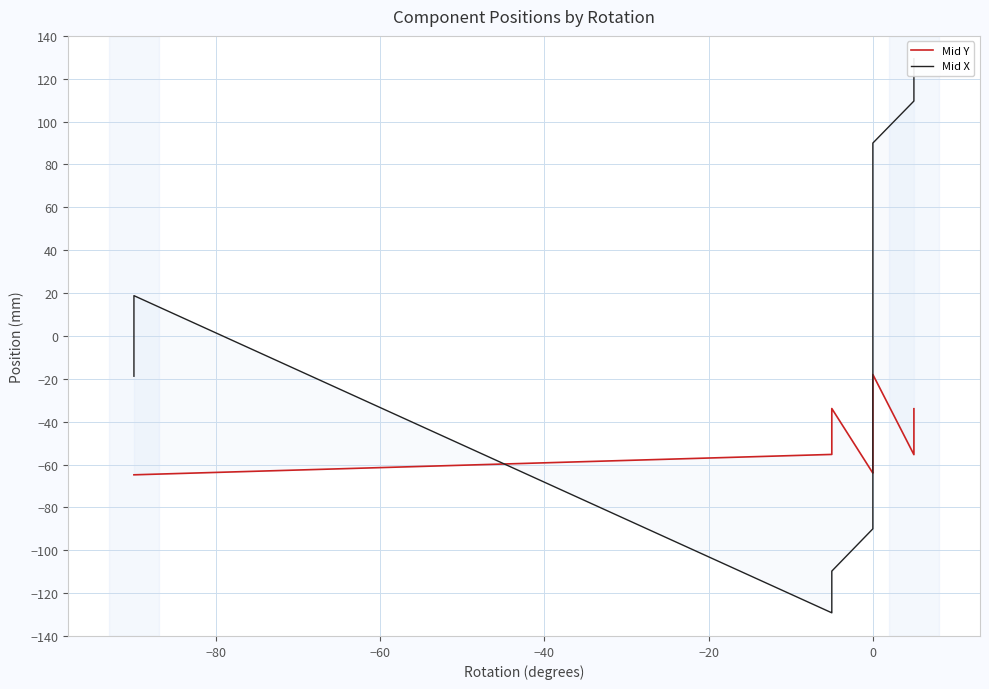

True or false: Mid Y and Mid X cross at least once.

True